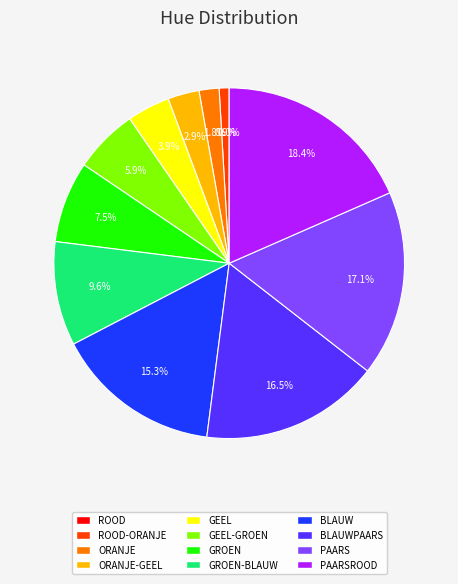

To the nearest percent, what is the difference between the largest and smallest slice percentages?

18%